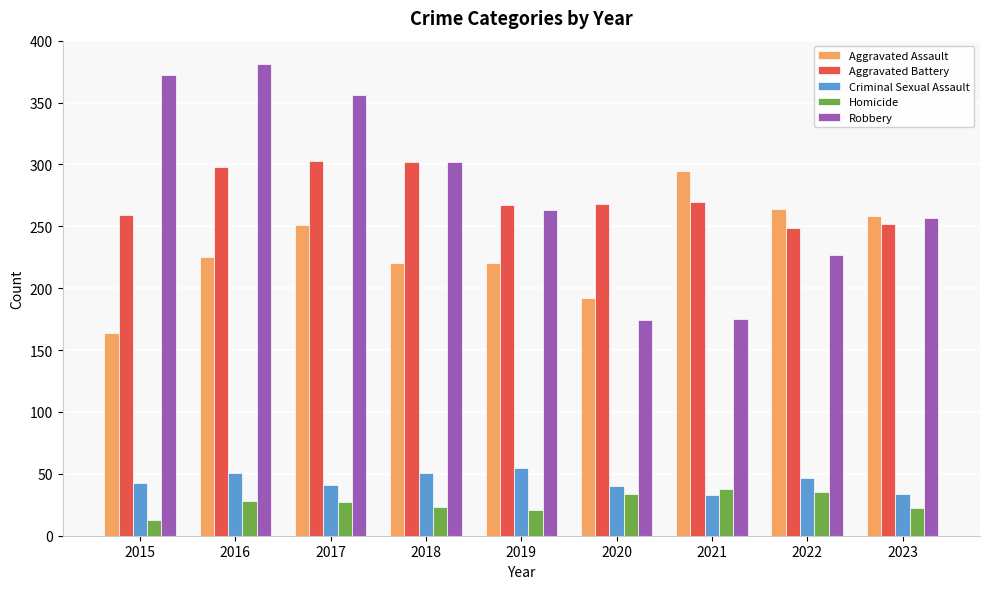

What is the value of the Robbery bar at the 4th from the left?

302